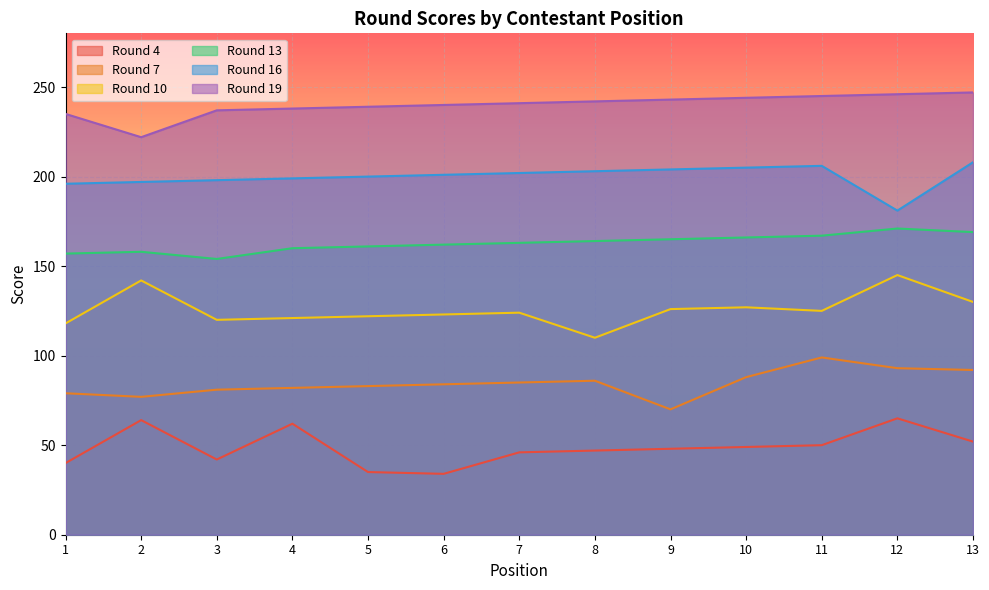

At which category does Round 13 reach its first local peak?

2